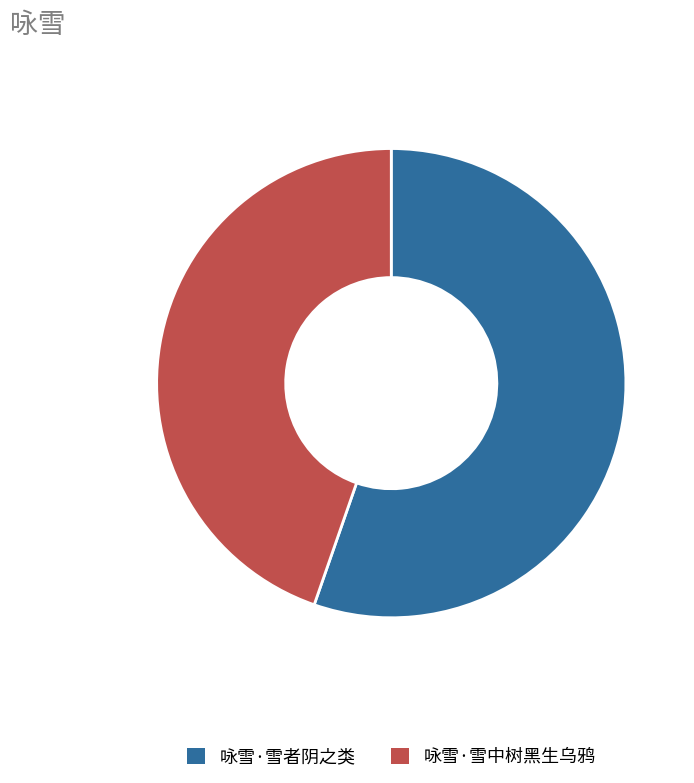

What is the largest slice in the pie chart?

咏雪·雪者阴之类